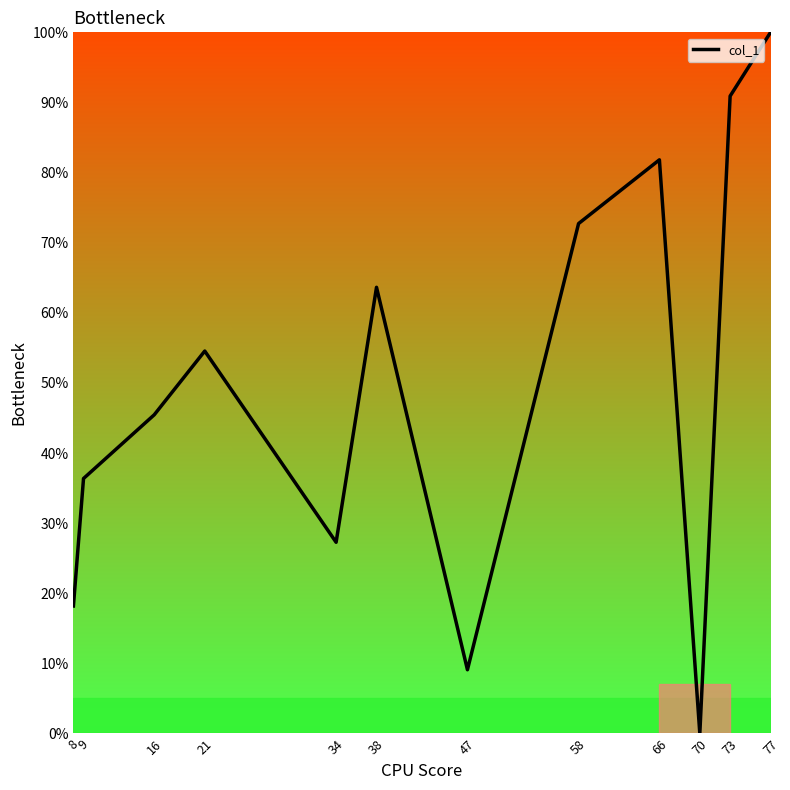

What is the change in value from 34 to 58?

+45.5